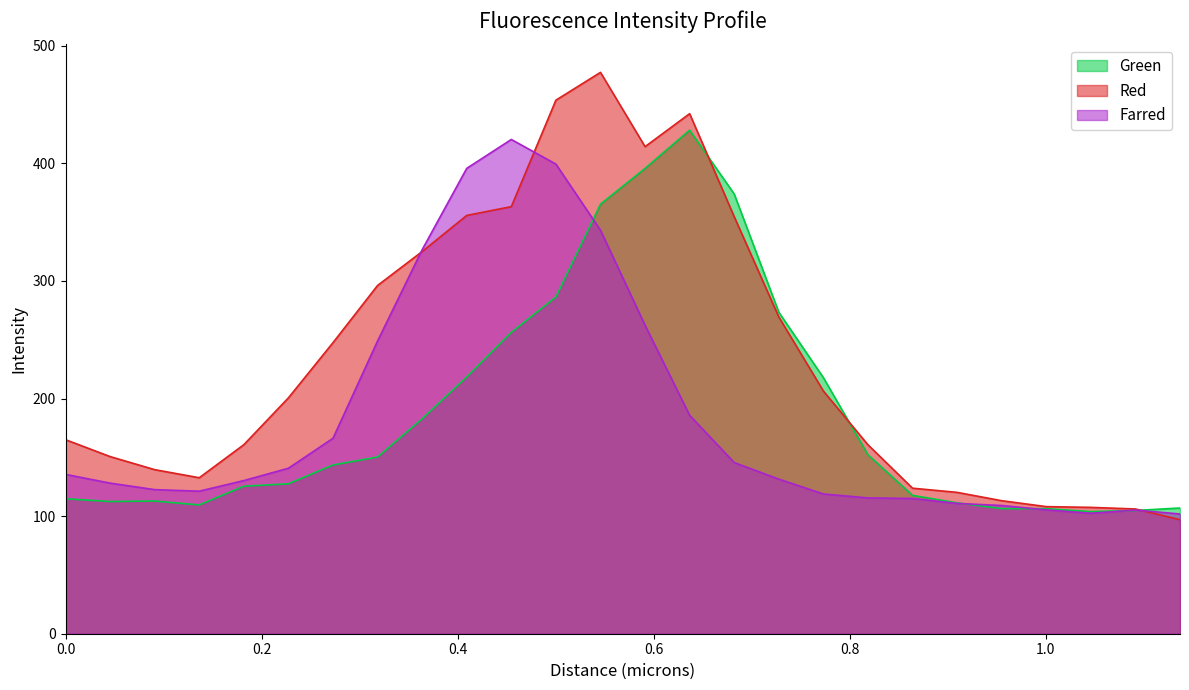

What is the maximum value for Red?

477.4